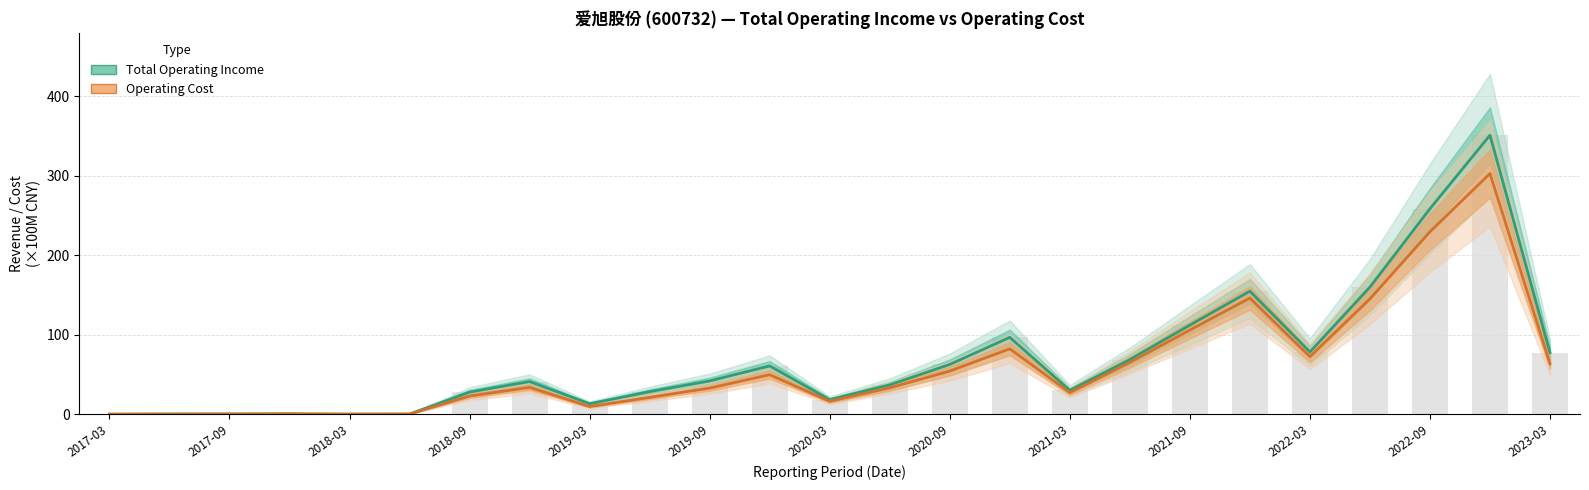

Which series has the largest range (max minus min)?

Total Operating Income (×100M CNY)